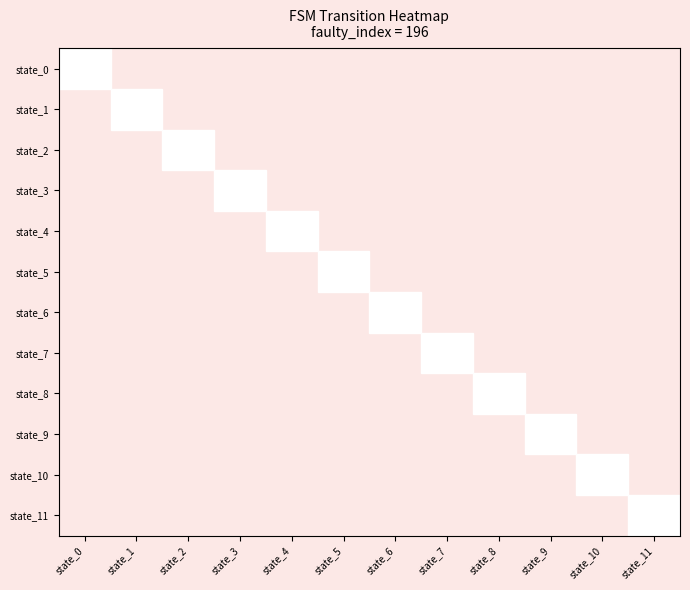

Is the value of state_0 at state_3 greater than the value of state_7 at state_5?

No